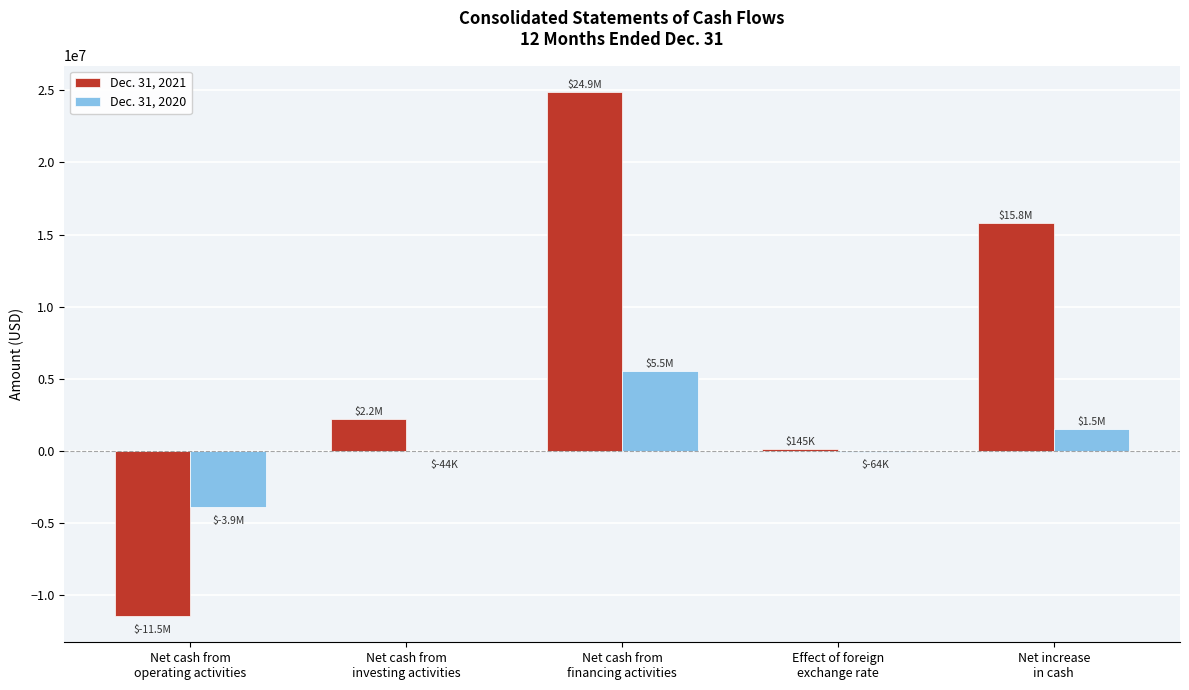

Which series has the largest range (max minus min)?

Dec. 31, 2021